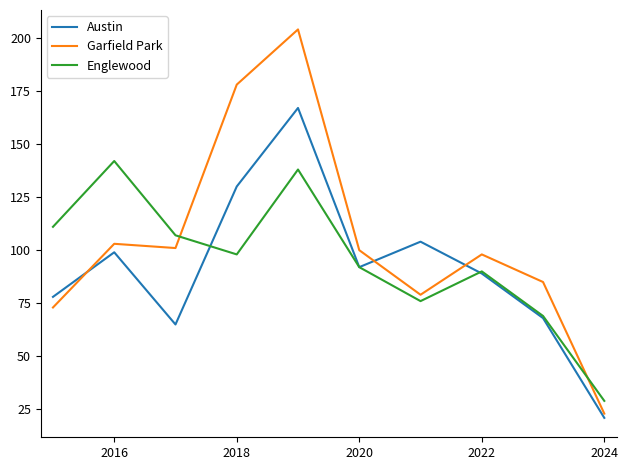

List the series in order of their peak value, lowest first.

Englewood, Austin, Garfield Park